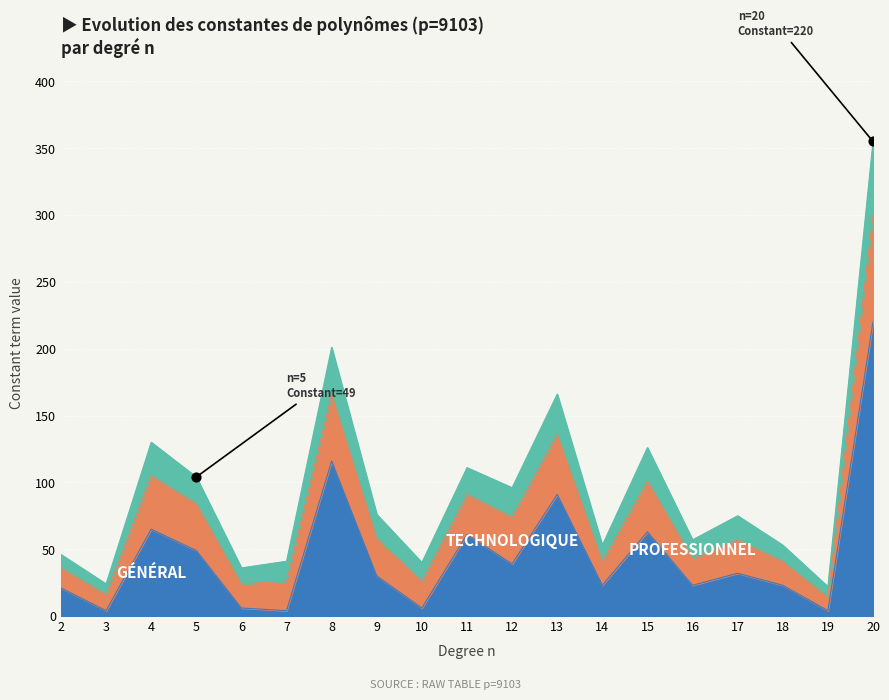

At which category is the sum across all series the highest?

20